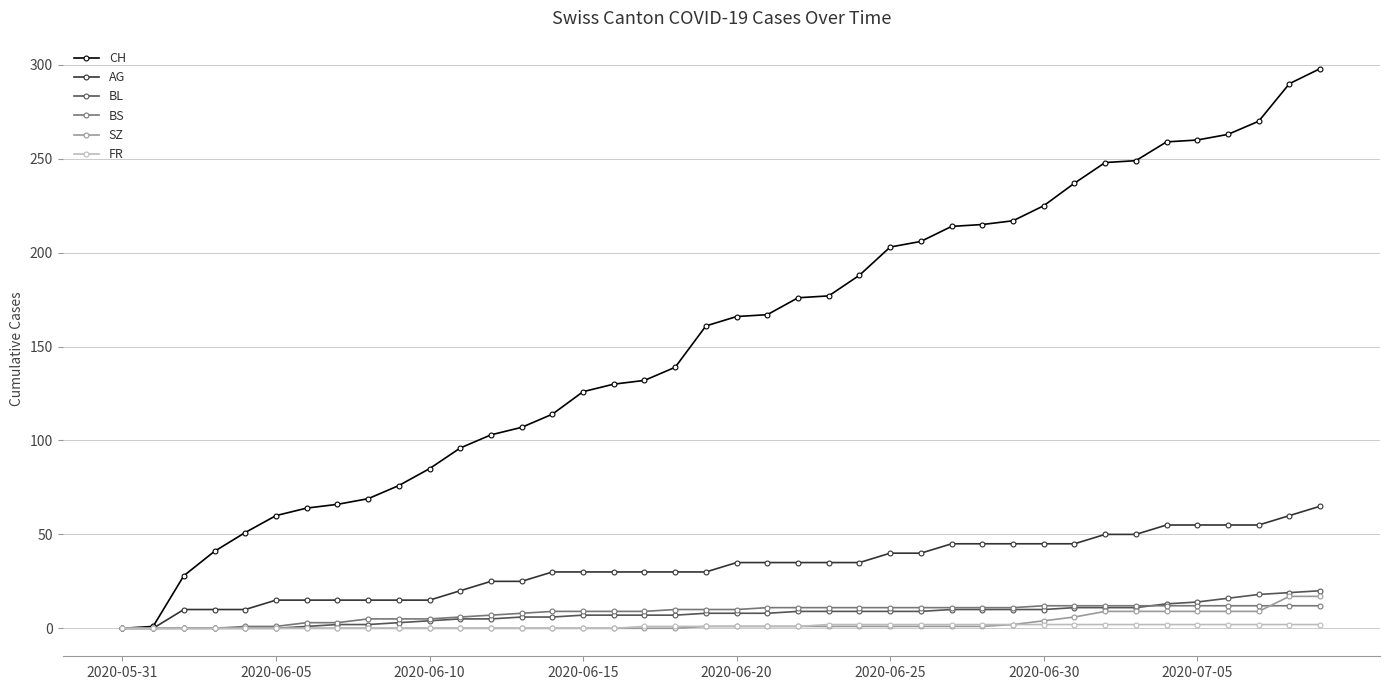

What are all the series names shown in the legend?

CH, AG, BL, BS, SZ, FR